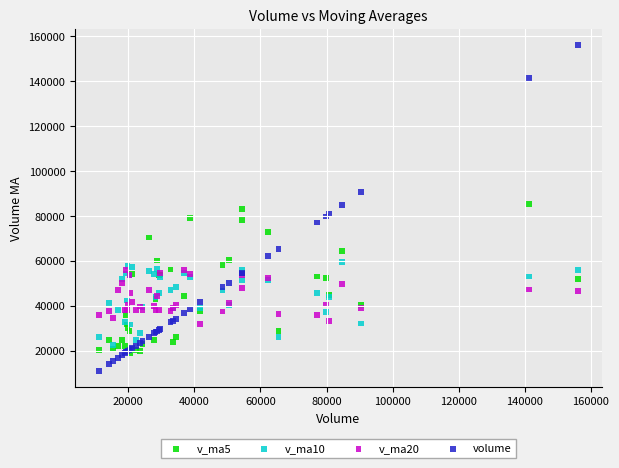

Which series contains the lowest Y value?

volume